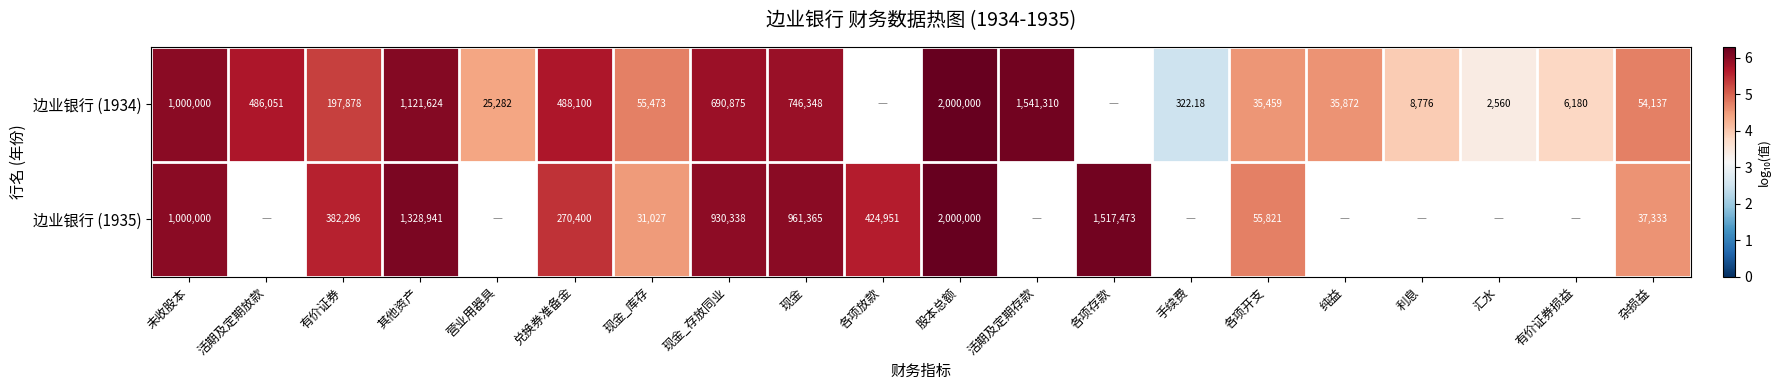

What is the sum of the 边业银行 (1934) values at 各项开支 and 活期及定期存款?

10.7